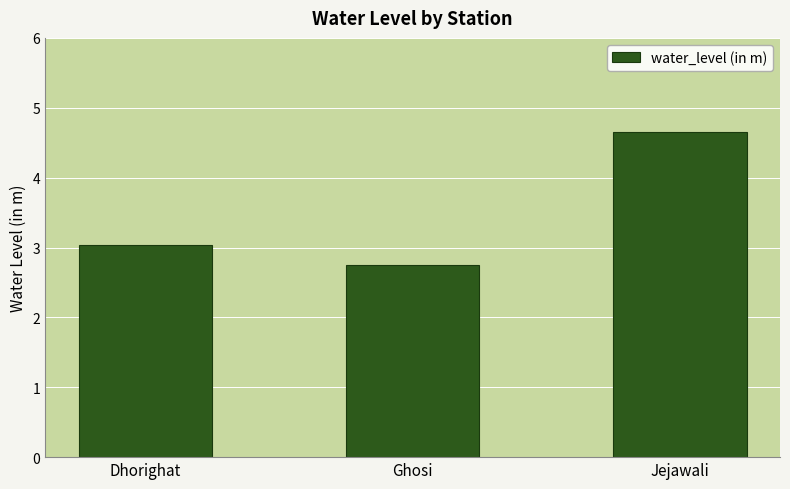

Does the chart contain any negative values?

No